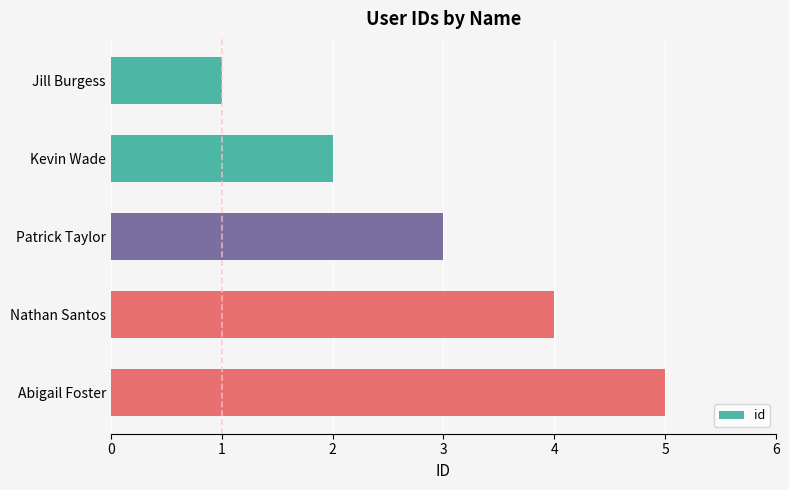

The chart shows a value of 4 at Nathan Santos. True or false?

True